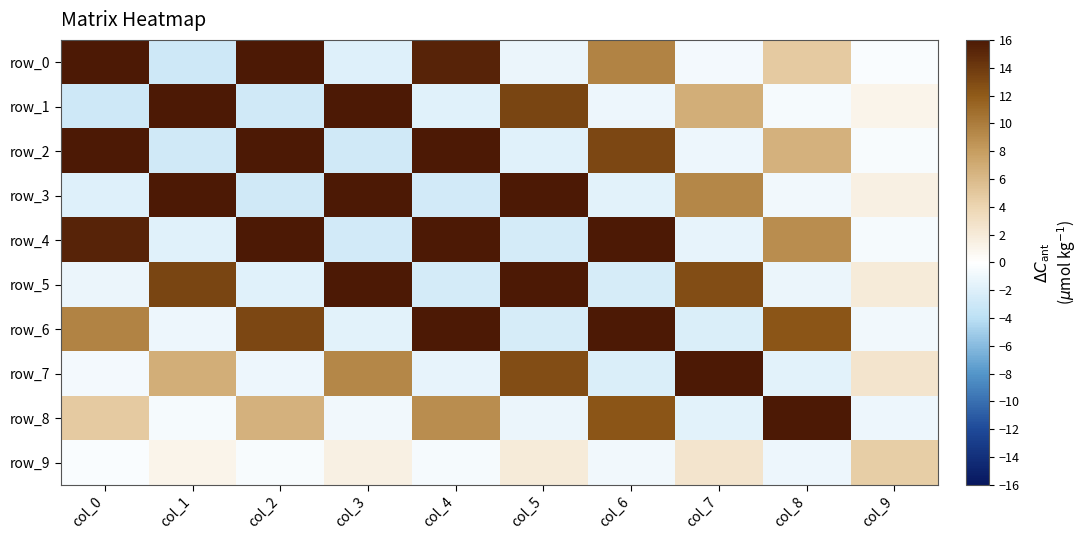

What is the sum of the row_6 values at col_8 and col_4?

30.3